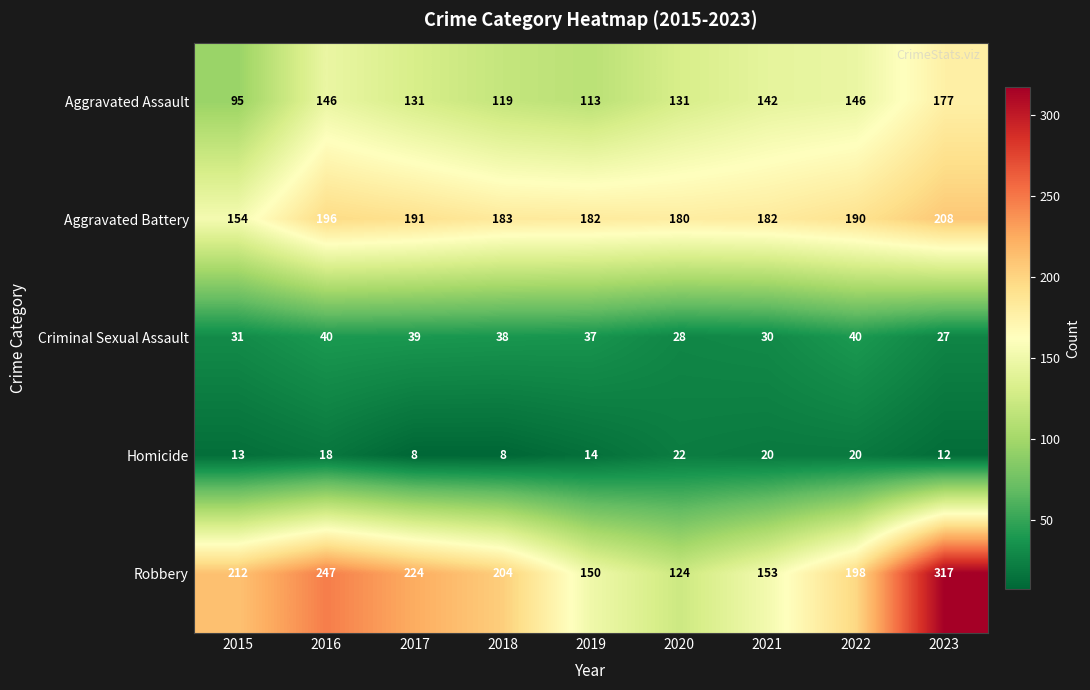

Count the number of data series in this chart.

5